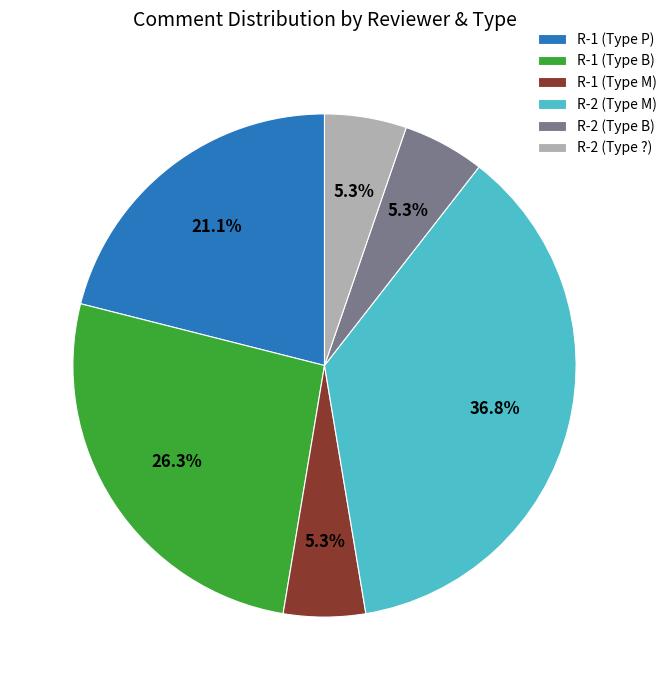

Is the sum of R-2 (Type ?) and R-2 (Type M) greater than half?

No